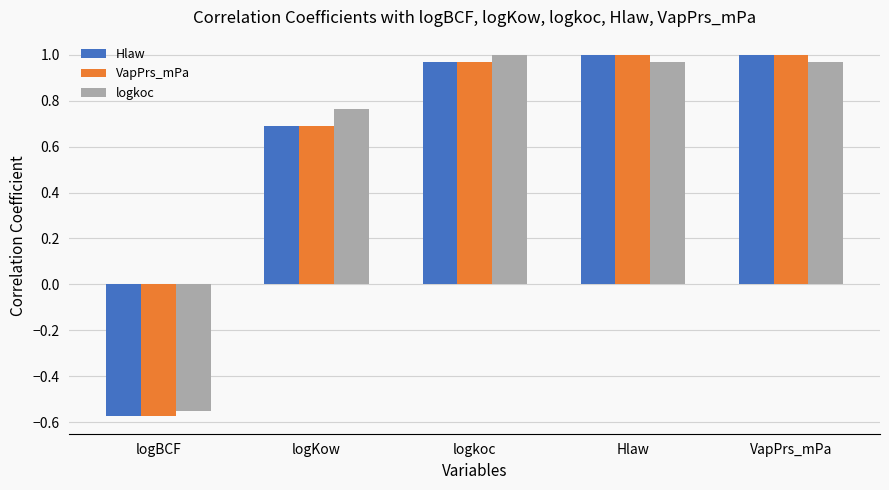

Is it true that VapPrs_mPa equals 1.0 at logkoc?

True